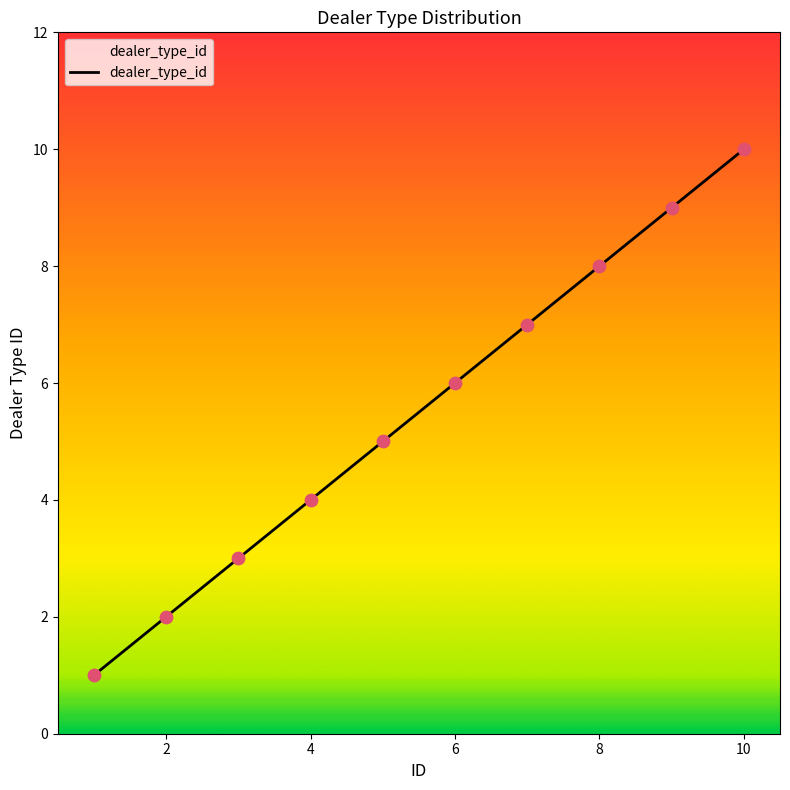

What is the maximum value shown in the chart?

10